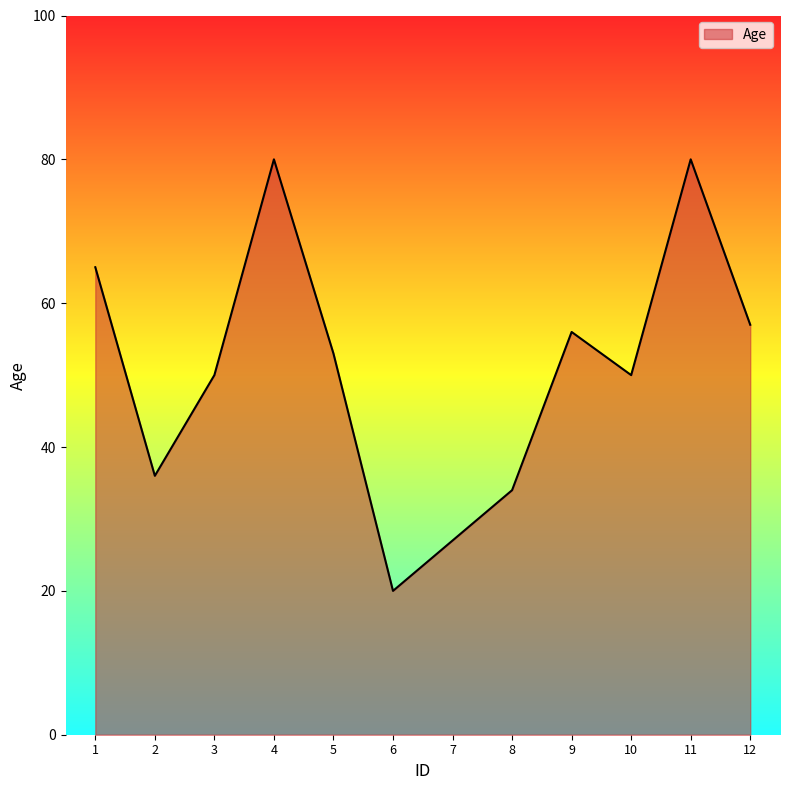

What is the average value?

51